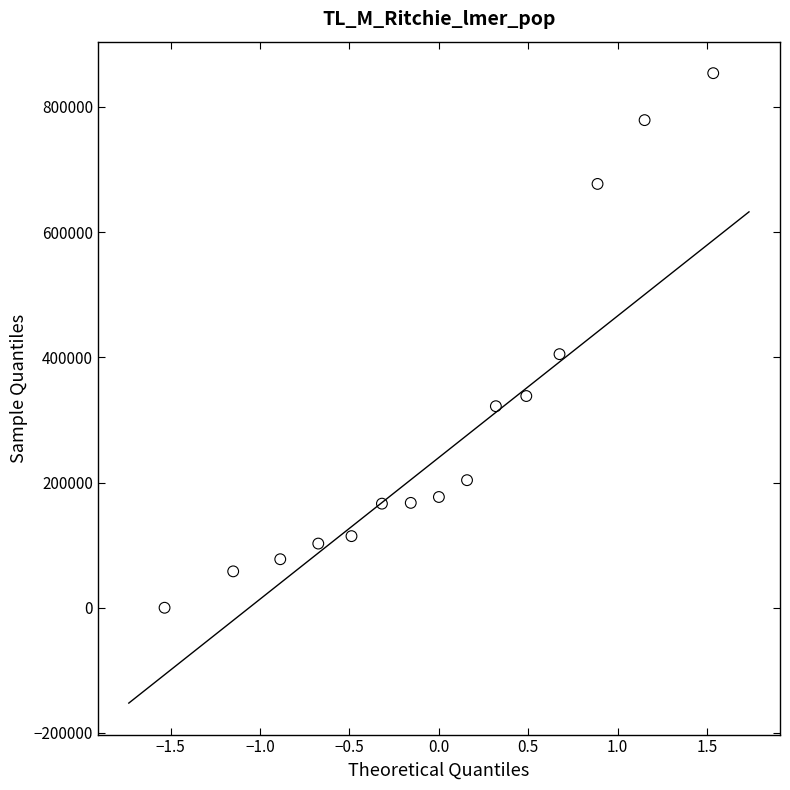

What is the range of Y values (max minus min)?

853750